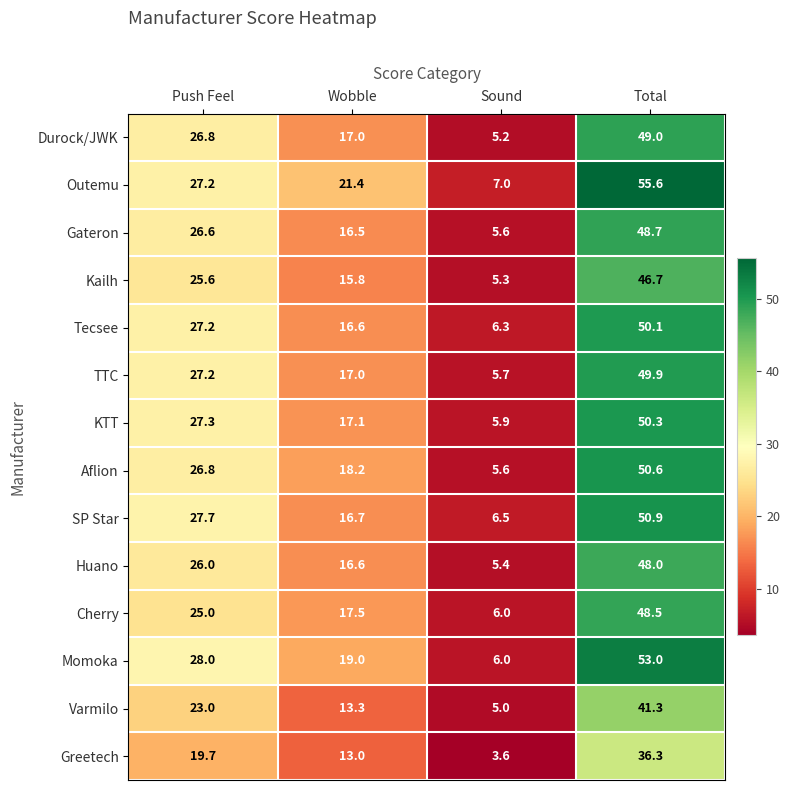

What is the spread (max minus min) of values at Wobble?

8.4